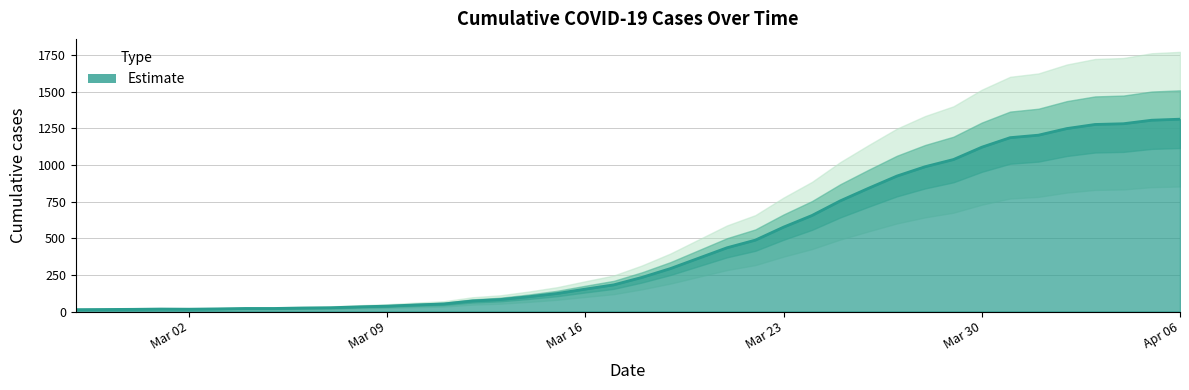

Count the number of categories in the chart.

40